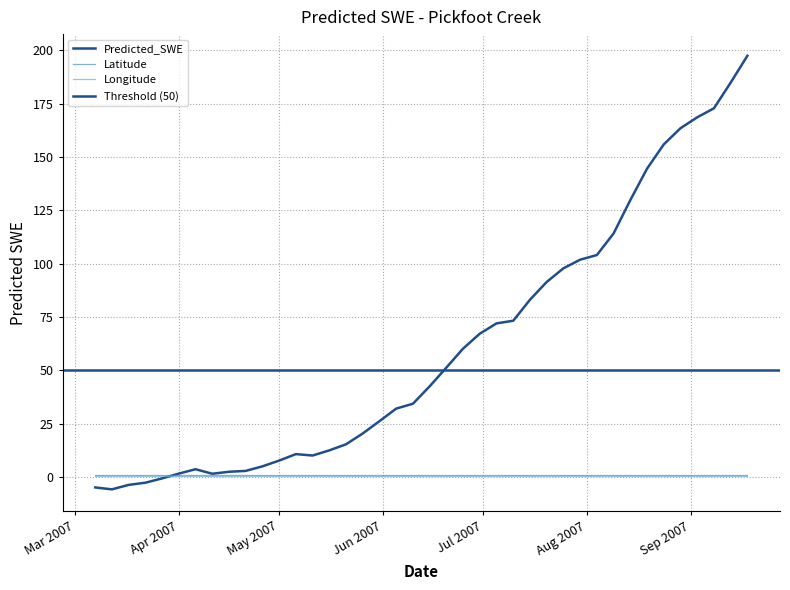

At which label is Predicted_SWE closest to 95?

2007-07-25